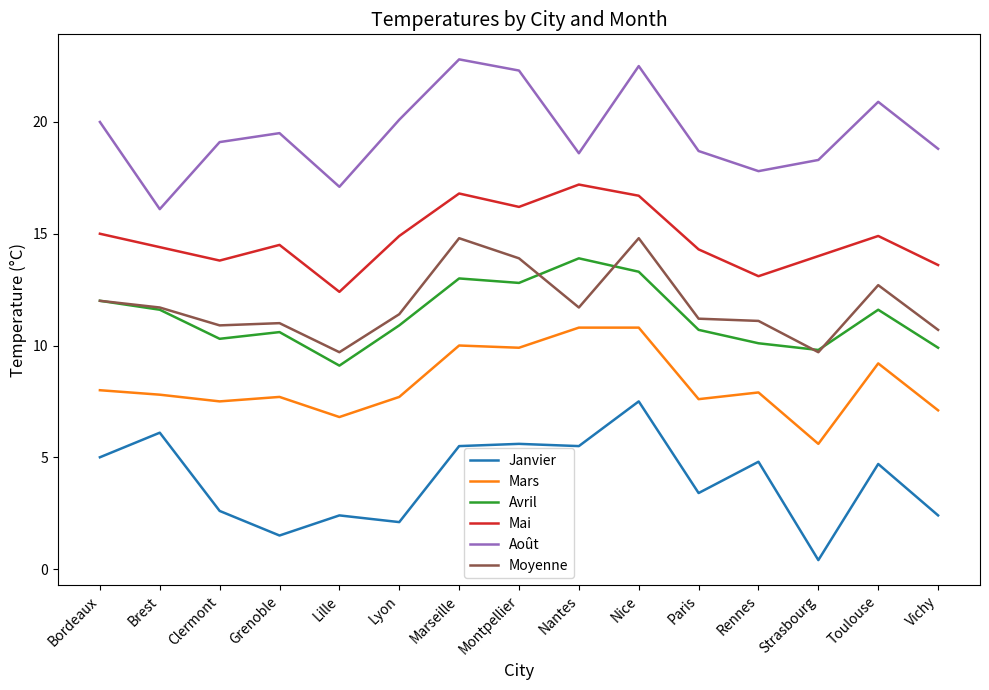

True or false: Mai and Moyenne intersect in this chart.

False